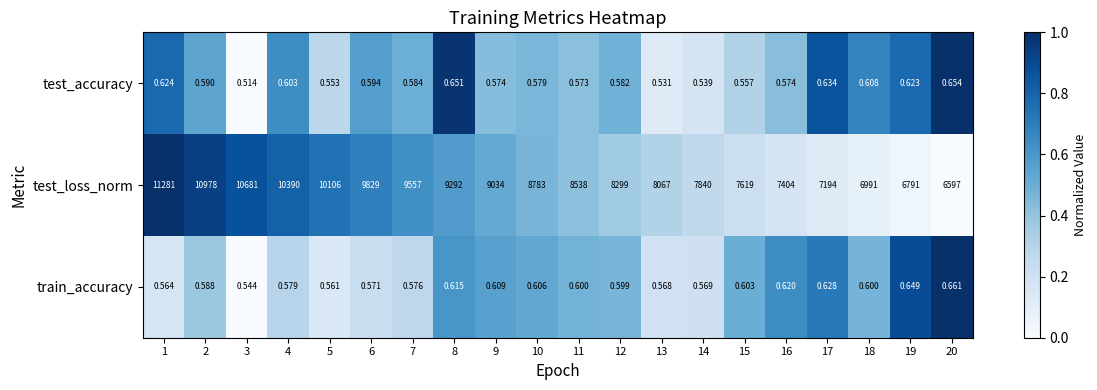

Which series has the largest total across all categories?

test_loss_norm